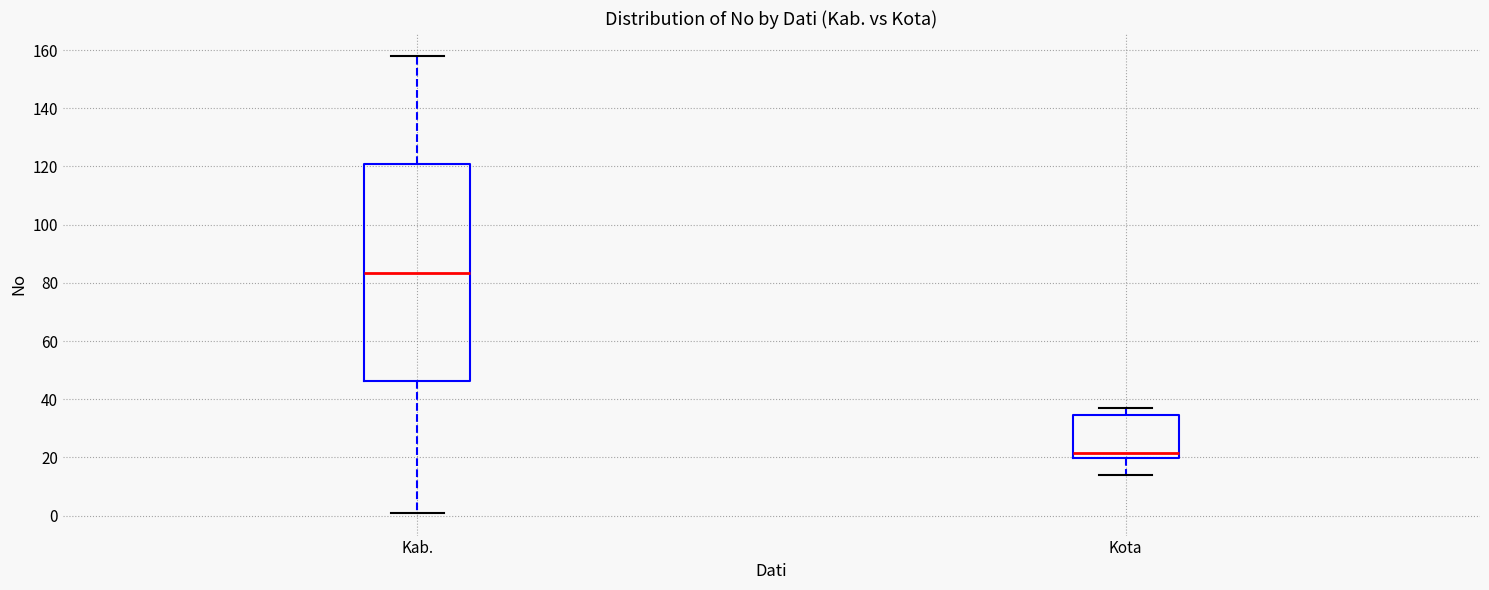

Where is the upper edge of the box for Kab. on the y-axis? The values are not printed on the chart, so give them approximately, as read against the axis.

120